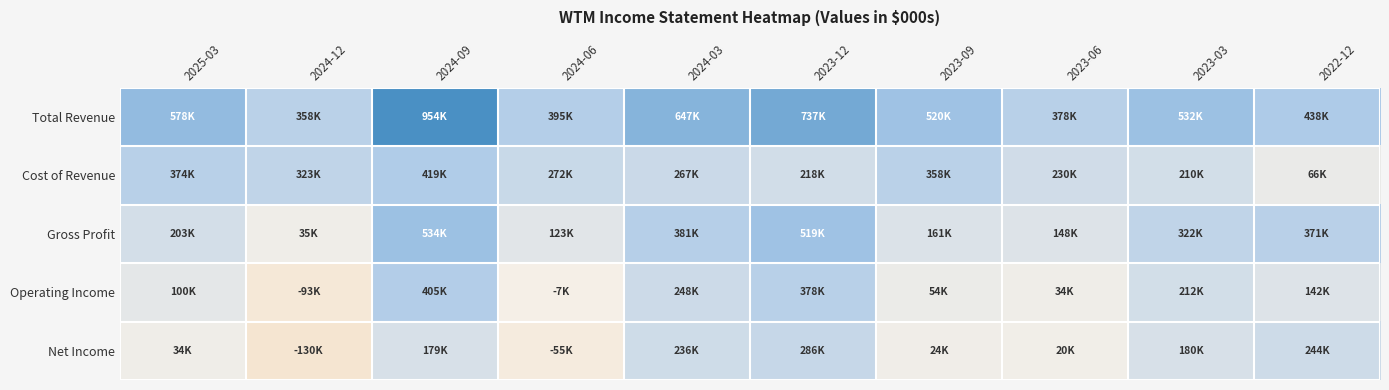

Reading left to right, extract all data points from this chart.

Total Revenue: 2025-03=577800	2024-12=358000	2024-09=953600	2024-06=395400	2024-03=647300	2023-12=736800	2023-09=519600	2023-06=378400	2023-03=531900	2022-12=437600
Cost of Revenue: 2025-03=374400	2024-12=322900	2024-09=419200	2024-06=272500	2024-03=266700	2023-12=218000	2023-09=358200	2023-06=230400	2023-03=210300	2022-12=66200
Gross Profit: 2025-03=203400	2024-12=35100	2024-09=534400	2024-06=122900	2024-03=380600	2023-12=518800	2023-09=161400	2023-06=148000	2023-03=321600	2022-12=371400
Operating Income: 2025-03=99900	2024-12=-92800	2024-09=404900	2024-06=-6600	2024-03=247800	2023-12=377500	2023-09=53800	2023-06=33800	2023-03=211700	2022-12=141800
Net Income: 2025-03=33900	2024-12=-130400	2024-09=179000	2024-06=-54600	2024-03=236400	2023-12=286500	2023-09=23600	2023-06=19600	2023-03=179500	2022-12=243600